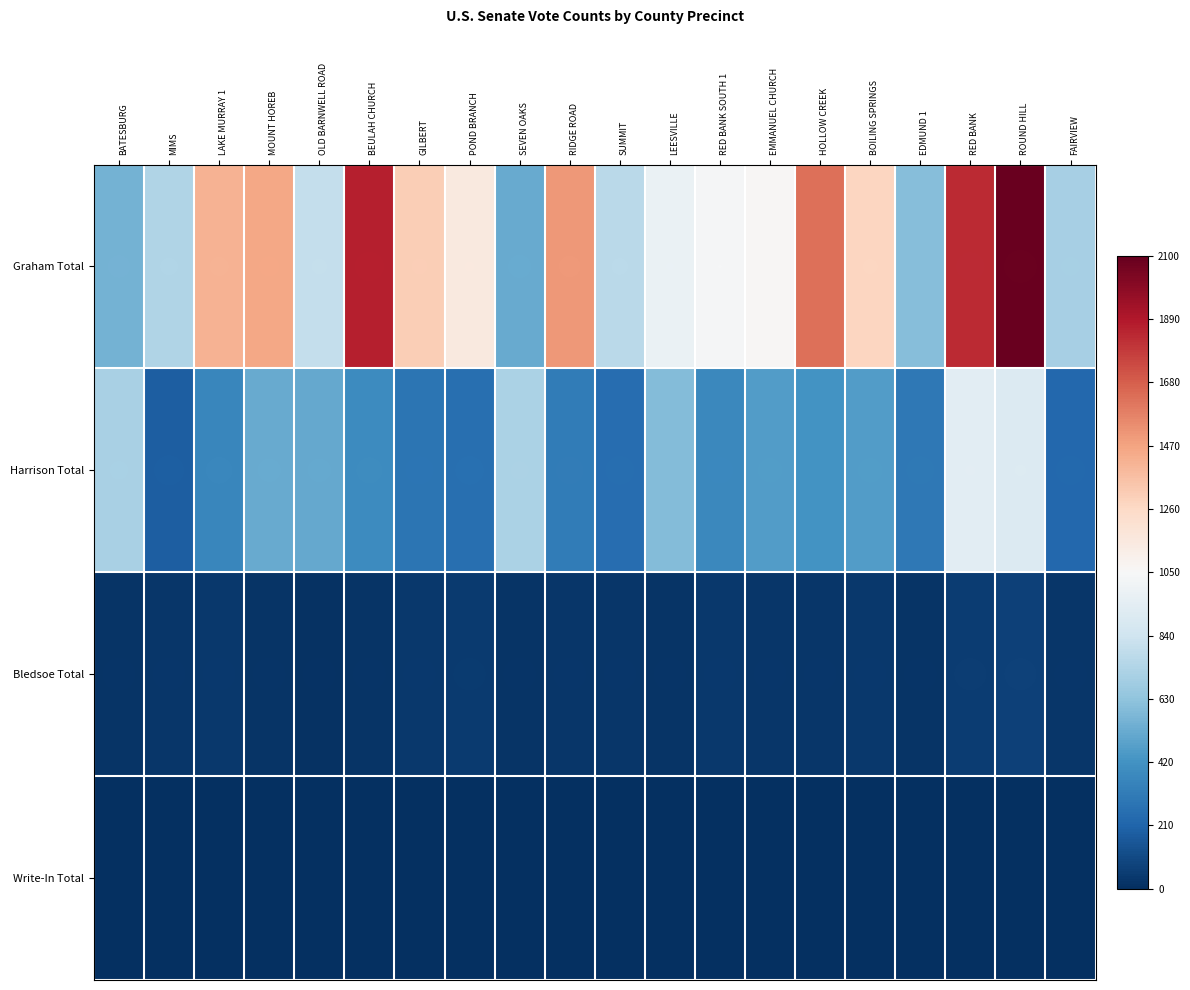

Reading left to right, what are all the values shown in this chart?

Graham Total: BATESBURG=-0.5	MIMS=-0.3	LAKE MURRAY 1=0.3	MOUNT HOREB=0.4	OLD BARNWELL ROAD=-0.2	BEULAH CHURCH=0.8	GILBERT=0.2	POND BRANCH=0.1	SEVEN OAKS=-0.5	RIDGE ROAD=0.4	SUMMIT=-0.3	LEESVILLE=-0.1	RED BANK SOUTH 1=-0.0	EMMANUEL CHURCH=0.0	HOLLOW CREEK=0.6	BOILING SPRINGS=0.2	EDMUND 1=-0.4	RED BANK=0.7	ROUND HILL=1.0	FAIRVIEW=-0.3
Harrison Total: BATESBURG=-0.3	MIMS=-0.8	LAKE MURRAY 1=-0.6	MOUNT HOREB=-0.5	OLD BARNWELL ROAD=-0.5	BEULAH CHURCH=-0.6	GILBERT=-0.7	POND BRANCH=-0.8	SEVEN OAKS=-0.3	RIDGE ROAD=-0.7	SUMMIT=-0.8	LEESVILLE=-0.4	RED BANK SOUTH 1=-0.6	EMMANUEL CHURCH=-0.6	HOLLOW CREEK=-0.6	BOILING SPRINGS=-0.6	EDMUND 1=-0.7	RED BANK=-0.1	ROUND HILL=-0.1	FAIRVIEW=-0.8
Bledsoe Total: BATESBURG=-1.0	MIMS=-1.0	LAKE MURRAY 1=-1.0	MOUNT HOREB=-1.0	OLD BARNWELL ROAD=-1.0	BEULAH CHURCH=-1.0	GILBERT=-1.0	POND BRANCH=-1.0	SEVEN OAKS=-1.0	RIDGE ROAD=-1.0	SUMMIT=-1.0	LEESVILLE=-1.0	RED BANK SOUTH 1=-1.0	EMMANUEL CHURCH=-1.0	HOLLOW CREEK=-1.0	BOILING SPRINGS=-1.0	EDMUND 1=-1.0	RED BANK=-0.9	ROUND HILL=-0.9	FAIRVIEW=-1.0
Write-In Total: BATESBURG=-1.0	MIMS=-1.0	LAKE MURRAY 1=-1.0	MOUNT HOREB=-1.0	OLD BARNWELL ROAD=-1.0	BEULAH CHURCH=-1.0	GILBERT=-1.0	POND BRANCH=-1.0	SEVEN OAKS=-1.0	RIDGE ROAD=-1.0	SUMMIT=-1.0	LEESVILLE=-1.0	RED BANK SOUTH 1=-1.0	EMMANUEL CHURCH=-1.0	HOLLOW CREEK=-1.0	BOILING SPRINGS=-1.0	EDMUND 1=-1.0	RED BANK=-1.0	ROUND HILL=-1.0	FAIRVIEW=-1.0